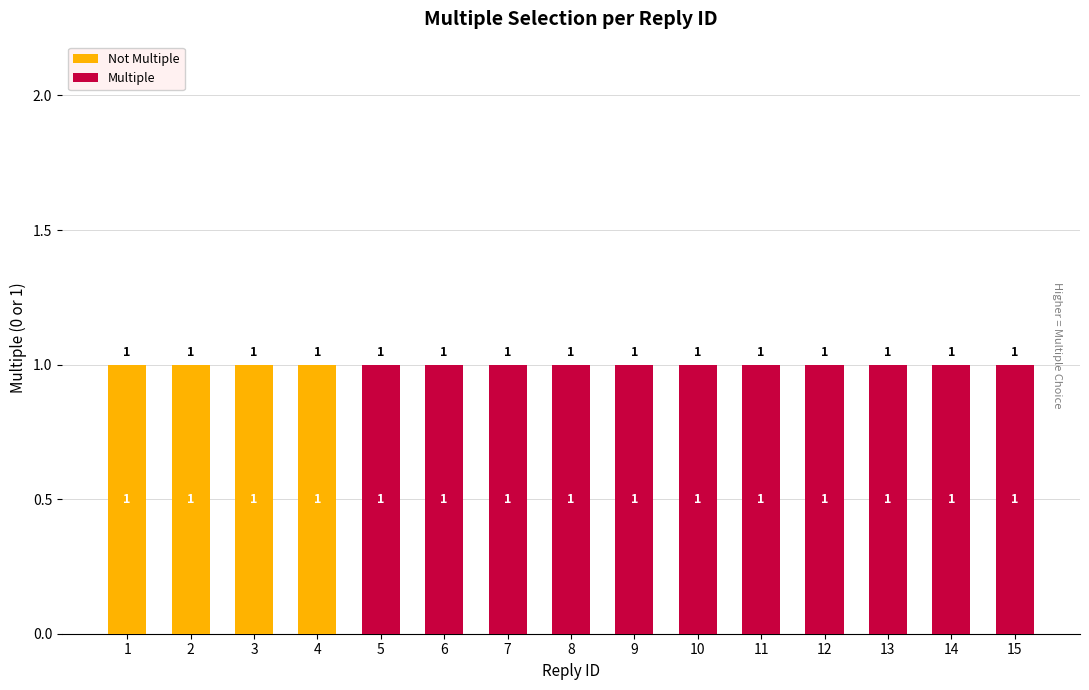

Count the number of data series in this chart.

2